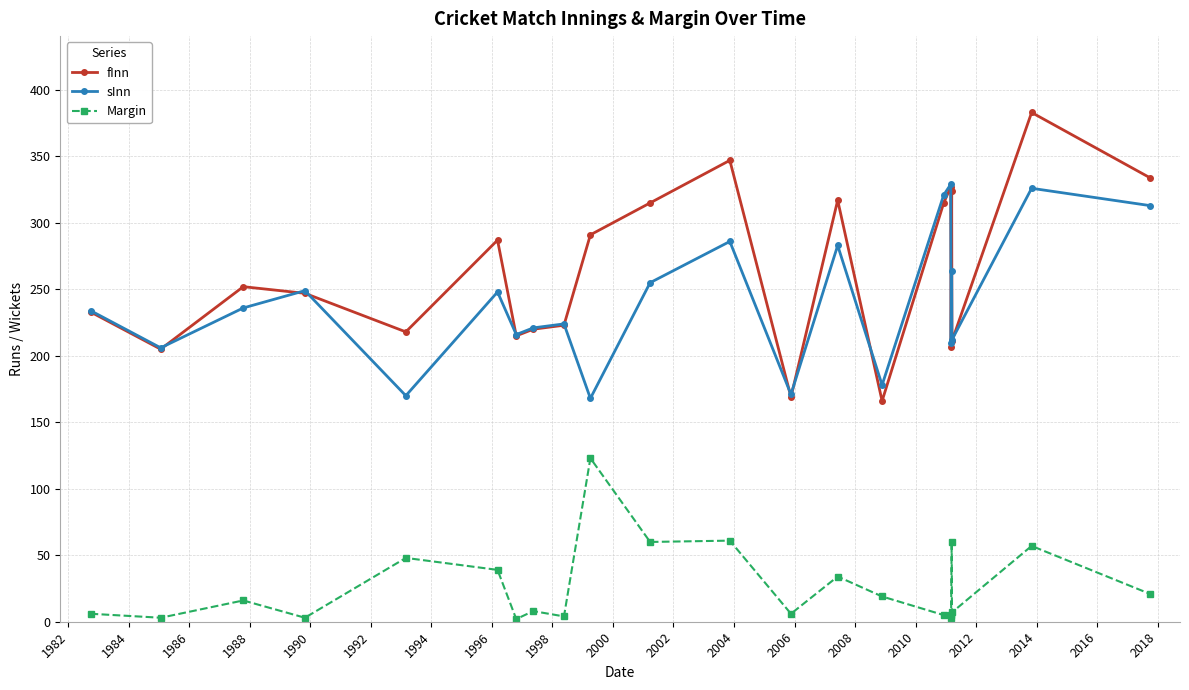

Which series ends up on top after the final intersection of fInn and sInn?

fInn